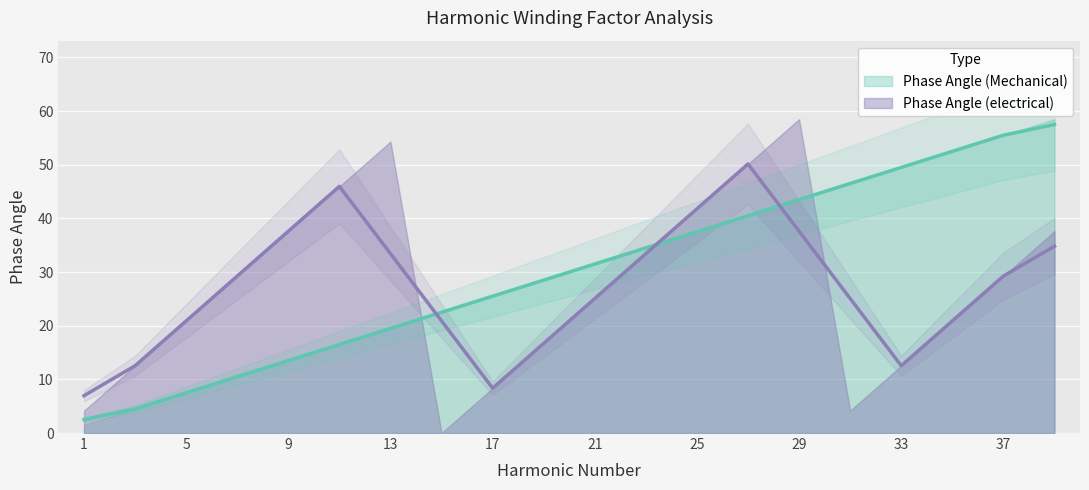

At which category does the chart reach its peak across all series?

39